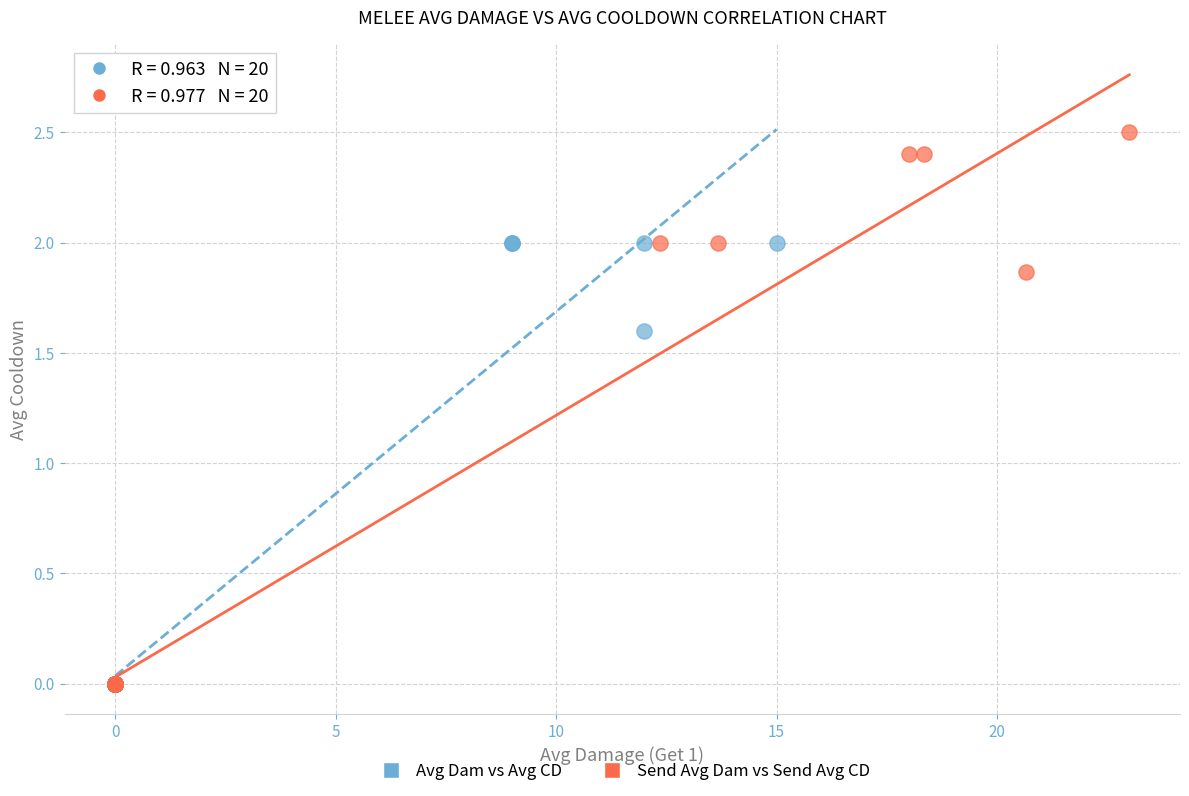

Which series has the largest Y range (max minus min)?

Send Avg Dam vs Send Avg CD